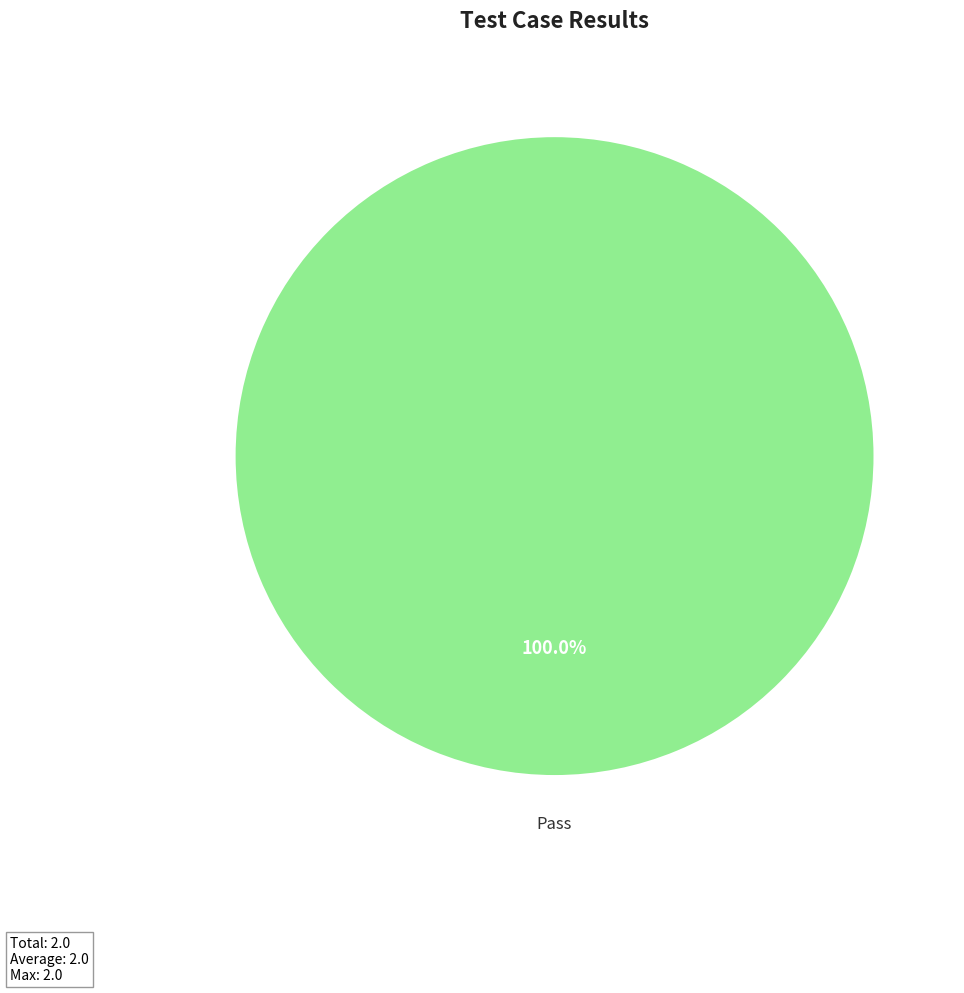

Does any single category account for the majority?

Yes